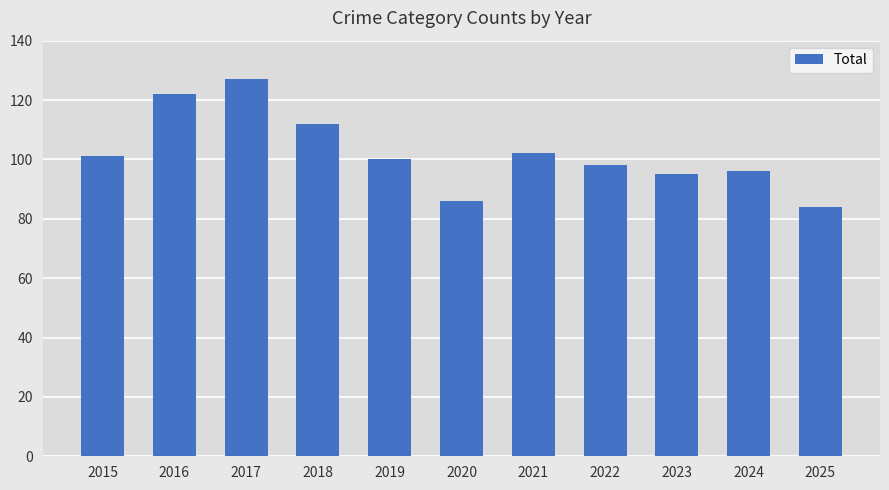

The chart shows a value of 62 at 2016. True or false?

False